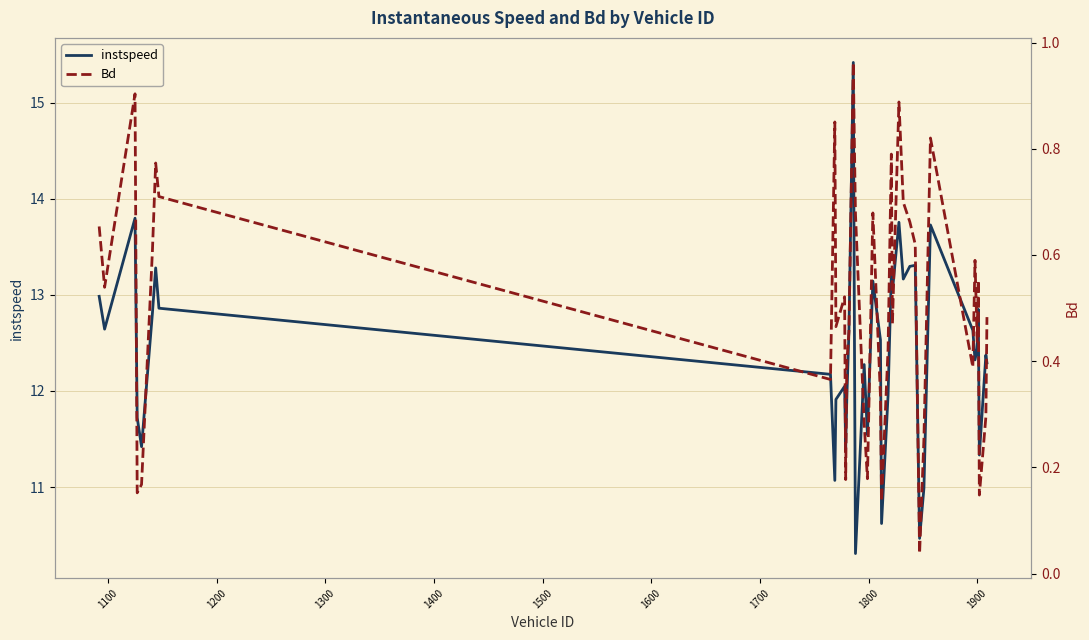

What is the difference between the maximum and minimum values in the Bd series?

0.9